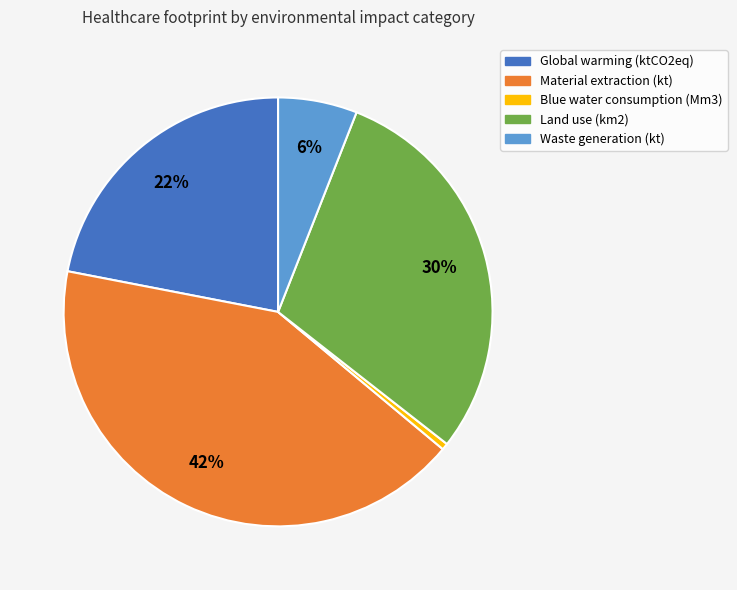

Is the sum of Waste generation (kt) and Global warming (ktCO2eq) greater than half?

No